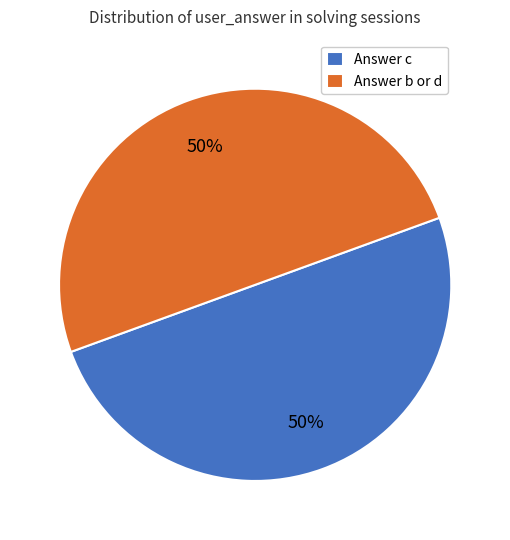

What is the ratio of the value at Answer c to the value at Answer b or d?

1.0